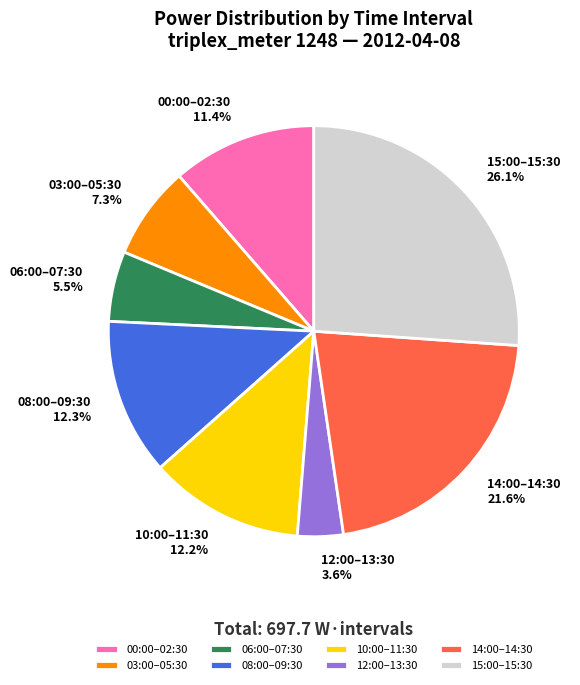

Do 08:00–09:30 and 14:00–14:30 together represent more than half of the pie?

No